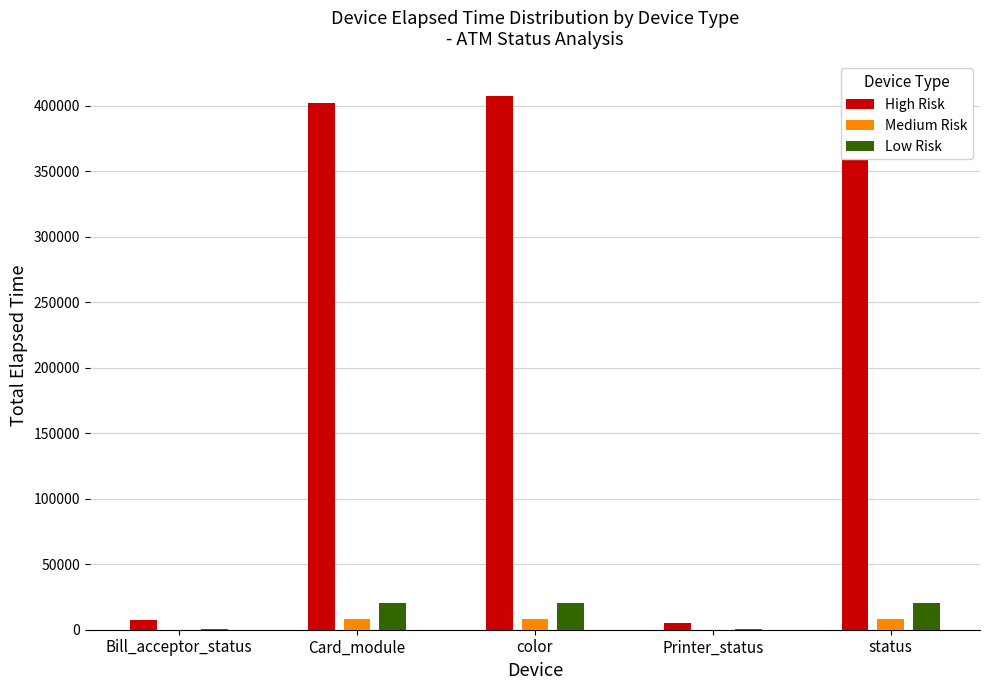

Rank the categories by High Risk value from lowest to highest.

Printer_status, Bill_acceptor_status, Card_module, color, status